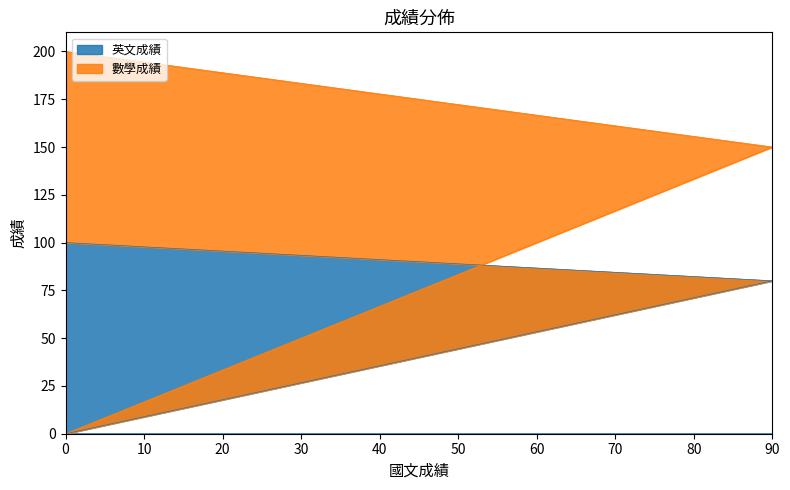

True or false: 數學成績 and 英文成績 intersect in this chart.

False